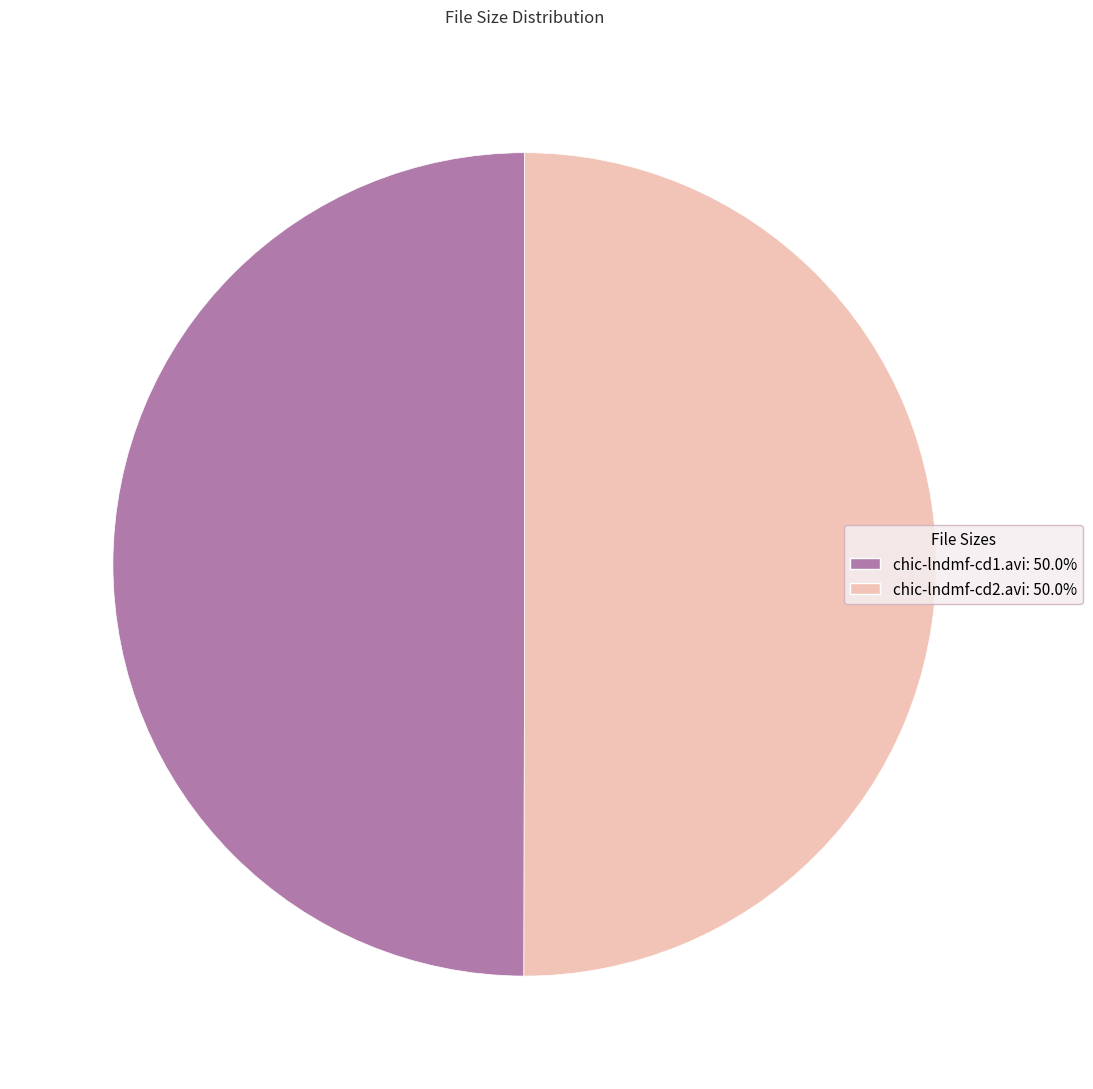

How many segments does this pie chart have?

2